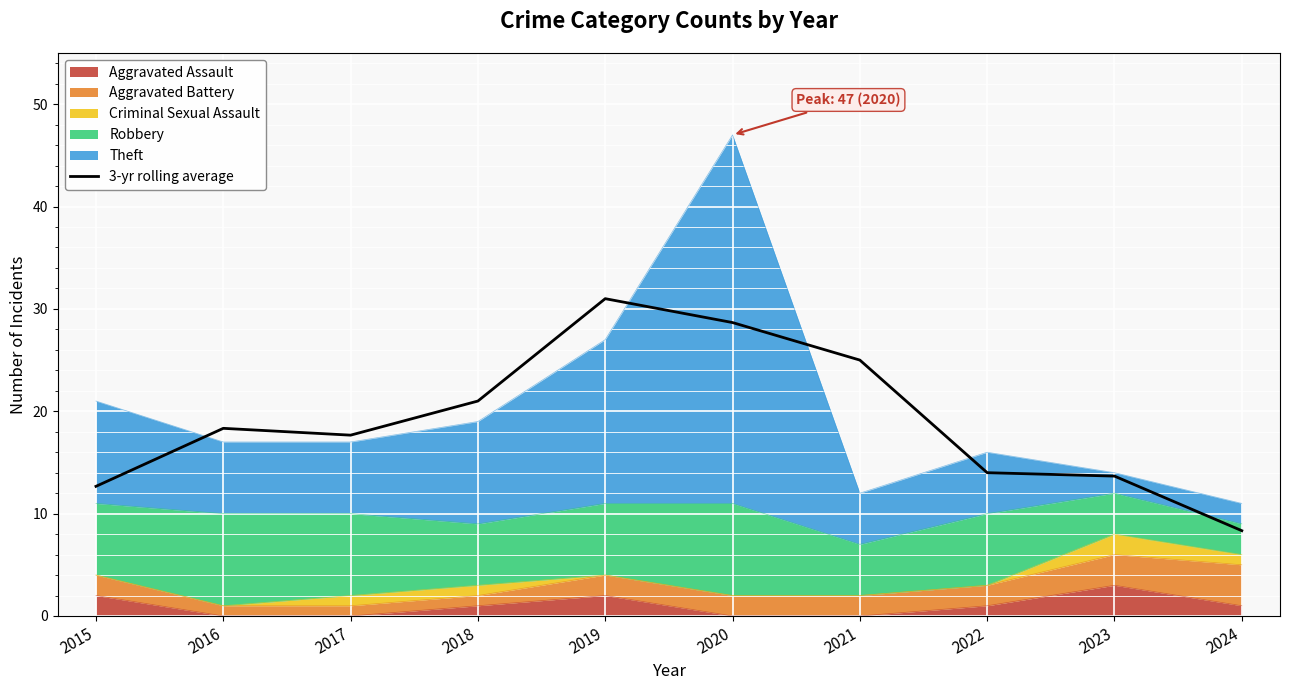

List the labels in order of value, largest first.

2019, 2020, 2021, 2018, 2016, 2017, 2022, 2023, 2015, 2024